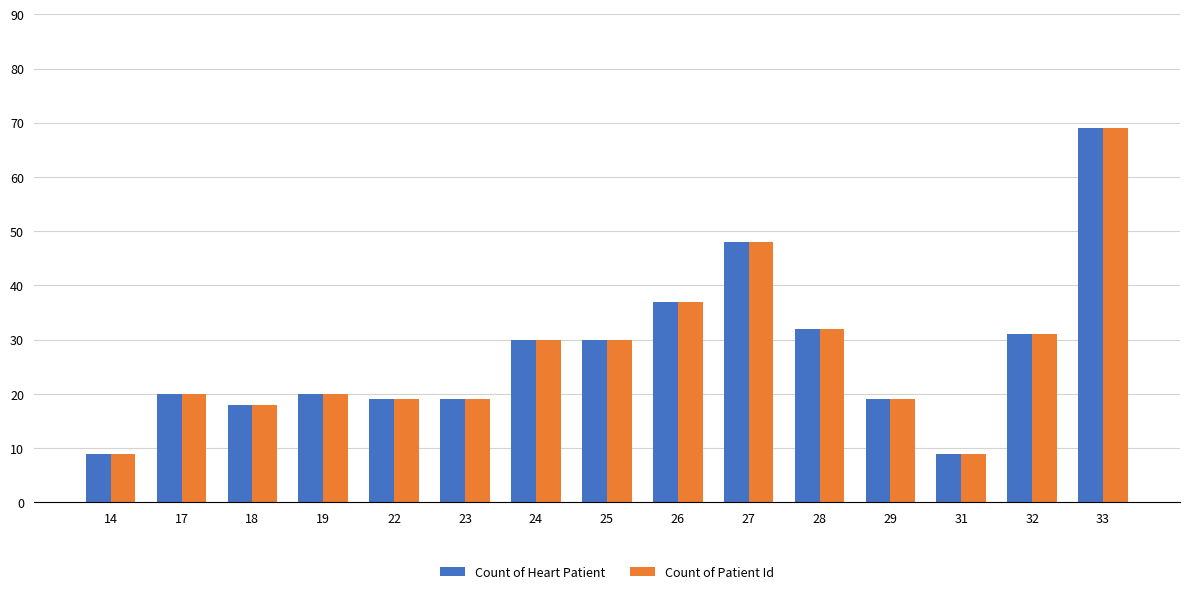

Reading left to right, extract all data points from this chart.

Count of Heart Patient: 14=9	17=20	18=18	19=20	22=19	23=19	24=30	25=30	26=37	27=48	28=32	29=19	31=9	32=31	33=69
Count of Patient Id: 14=9	17=20	18=18	19=20	22=19	23=19	24=30	25=30	26=37	27=48	28=32	29=19	31=9	32=31	33=69